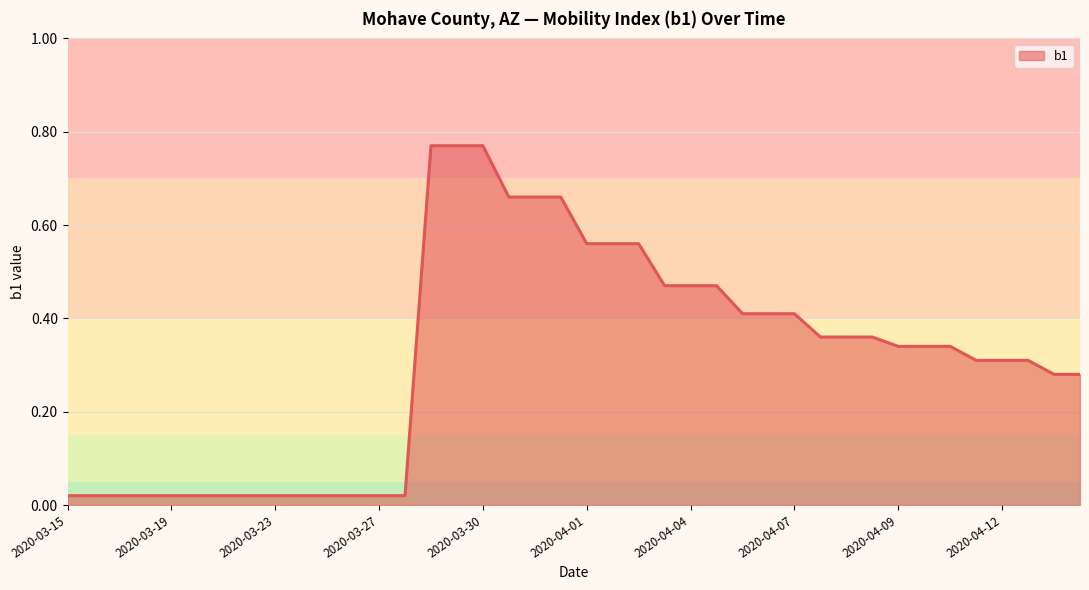

Does the chart have visible grid lines?

Yes